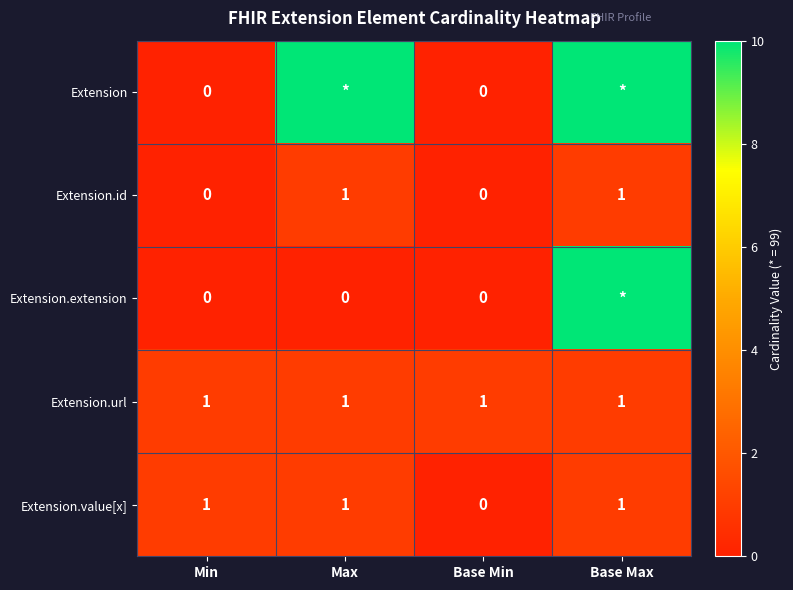

Is it true that Extension.url equals 1 at Base Max?

True